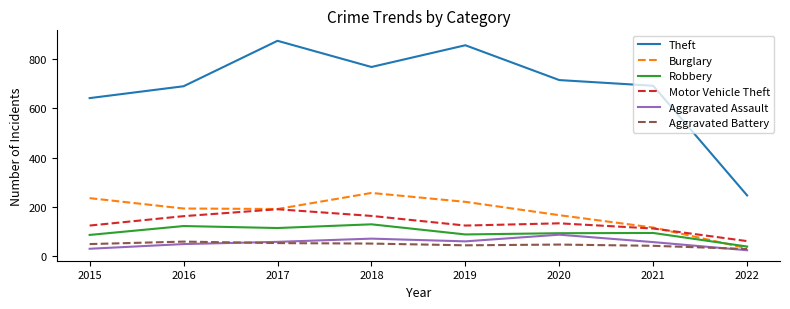

Read the Aggravated Battery value at 2016.

60